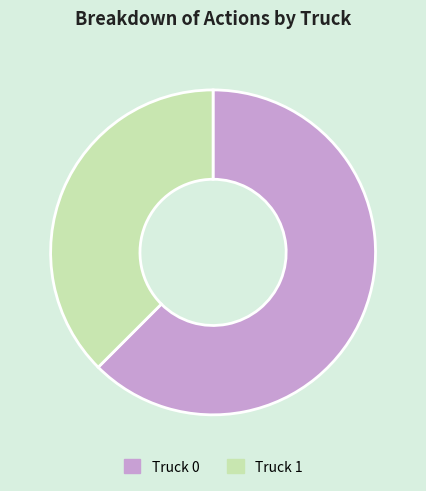

Which category accounts for the majority?

Truck 0